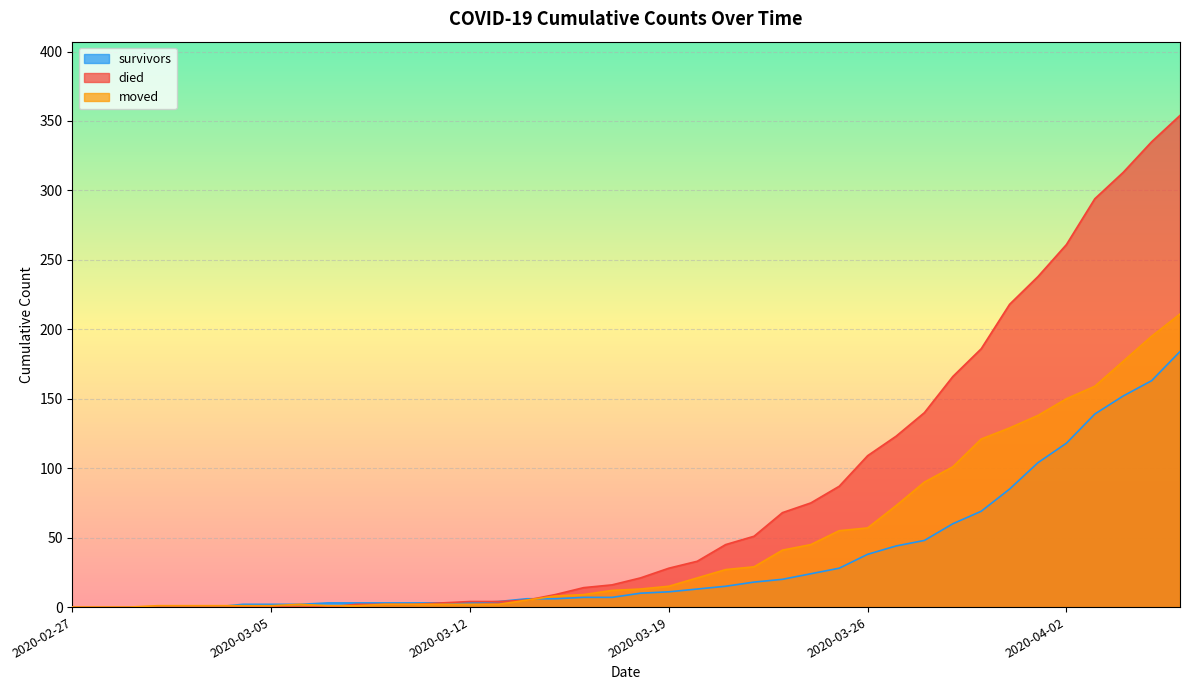

How many lines are shown in the chart?

3